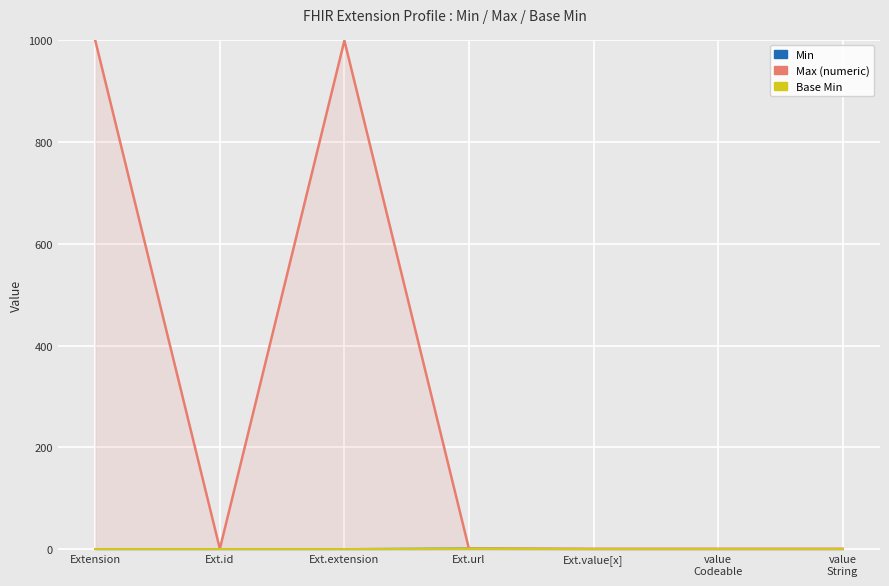

How many interior local valleys does the Max (numeric) series have?

1